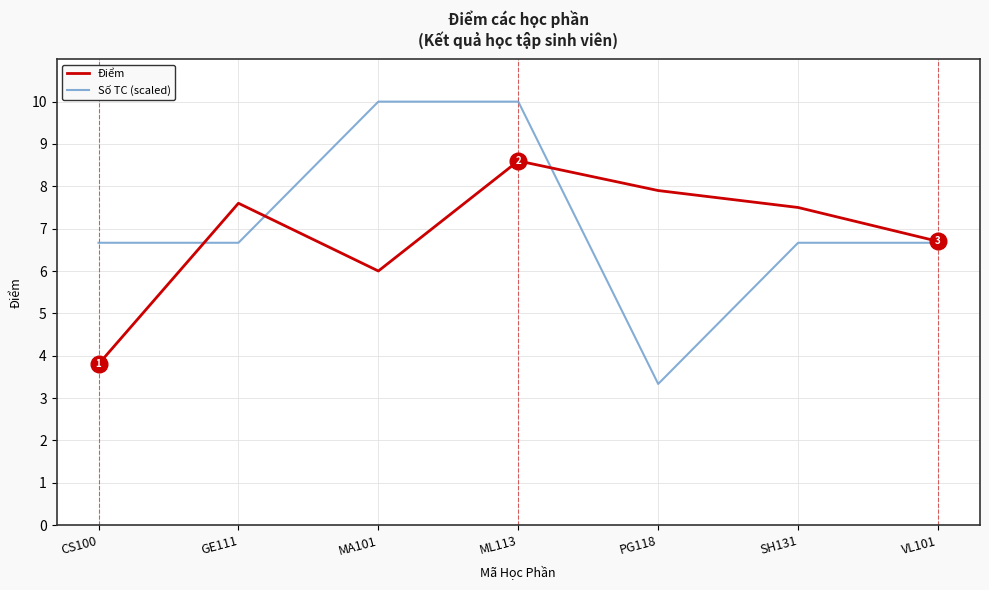

Where is the first local maximum for Điểm?

GE111